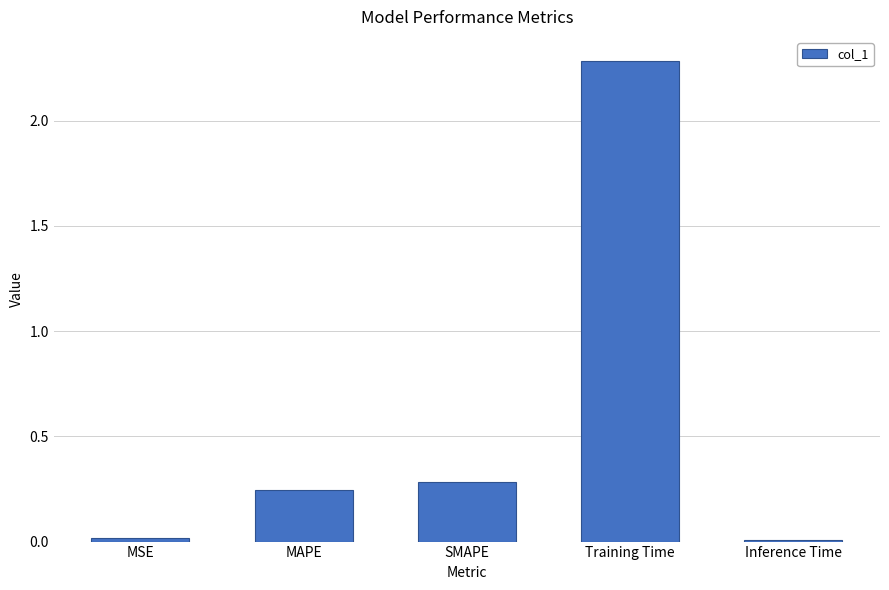

Between Training Time and SMAPE, which is larger?

Training Time